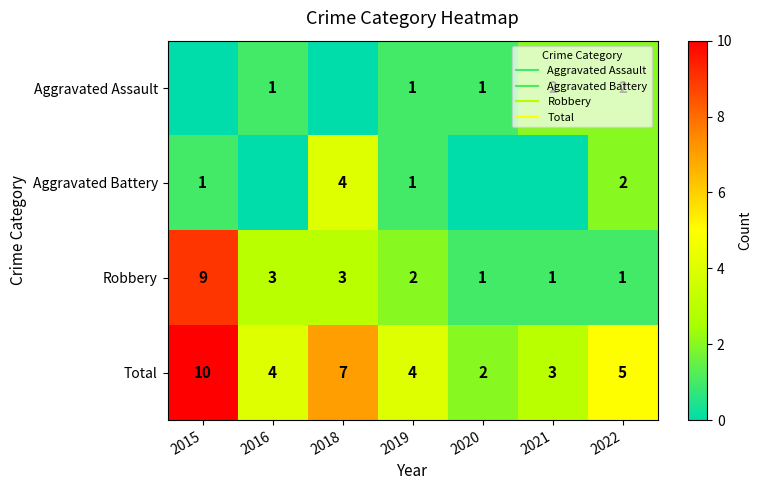

How many values in the Total series exceed 4?

3